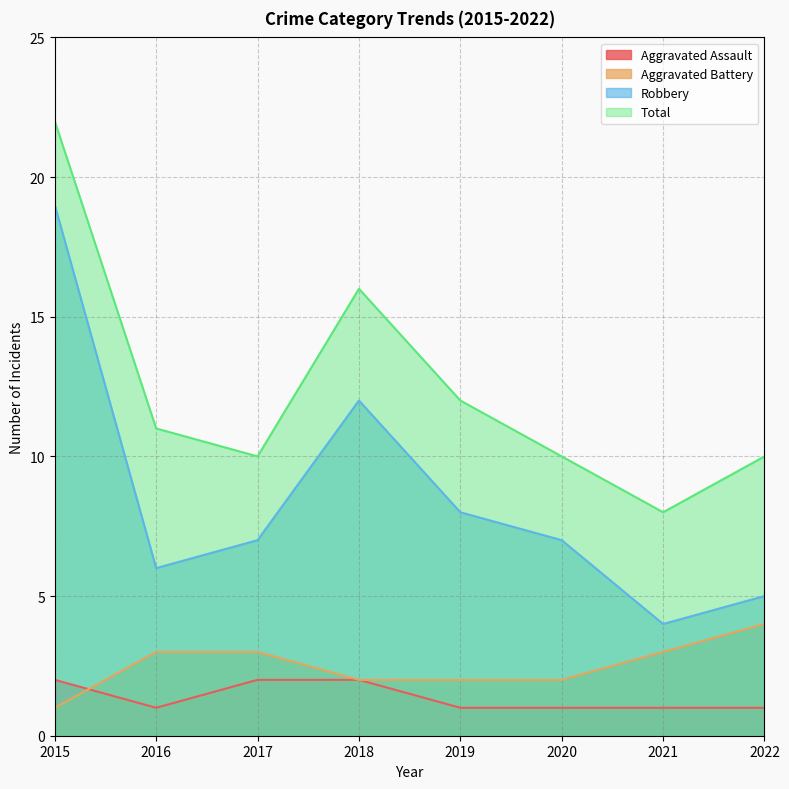

True or false: Aggravated Assault has a value of 1 at 2021.

True